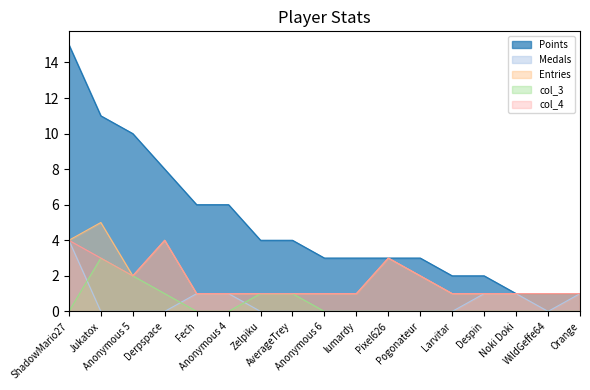

At how many categories does at least one series exceed 13?

1